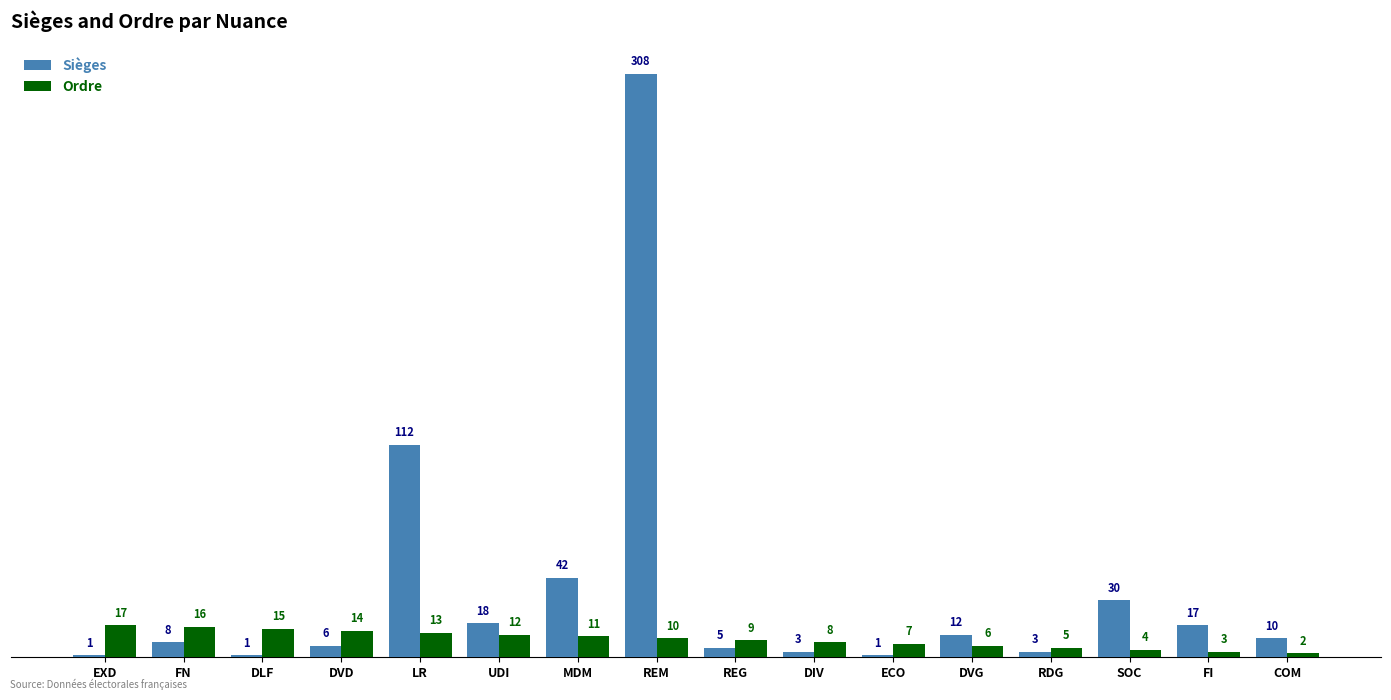

What is the total value across all series at SOC?

34